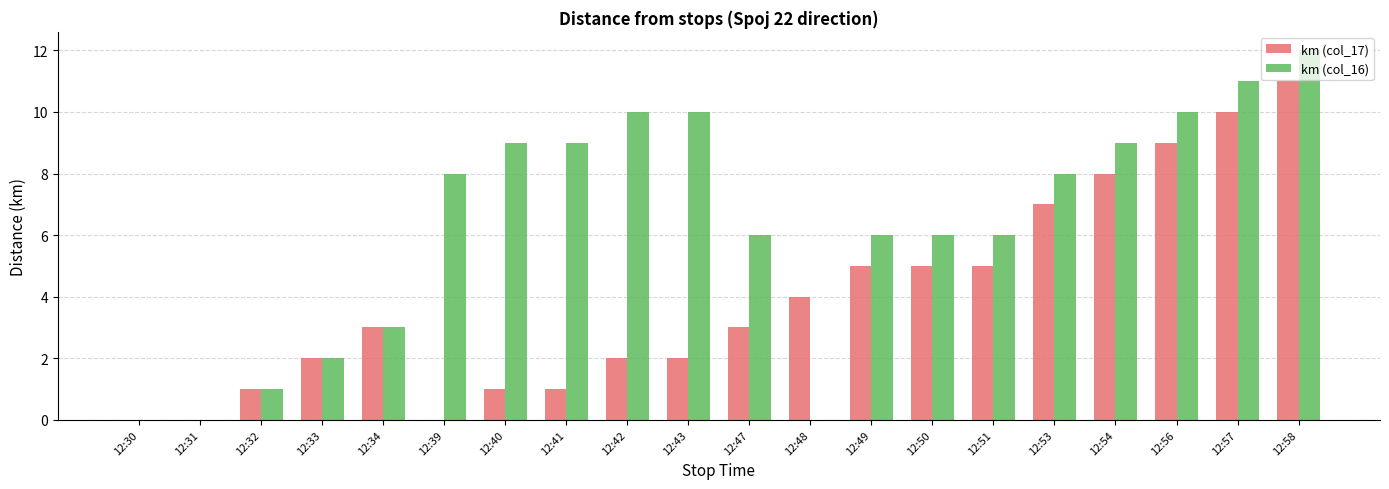

True or false: km (col_17) has a value of 2 at 12:42.

True